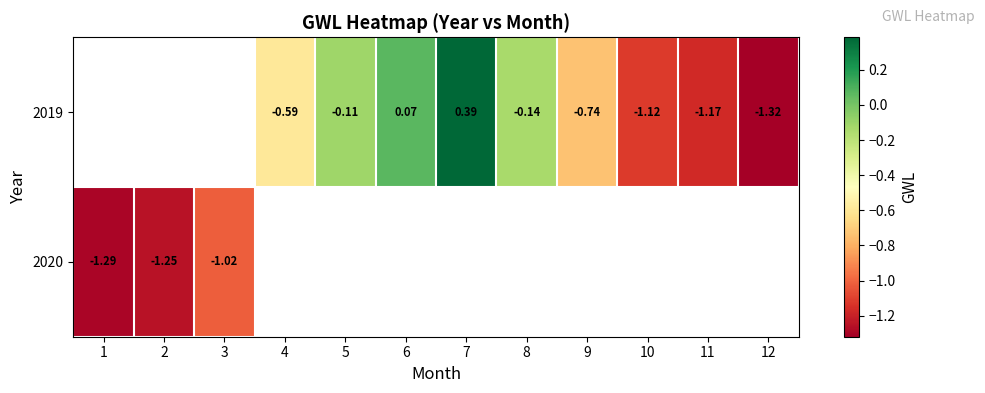

The 2019 series shows 0.1 at 6. True or false?

True